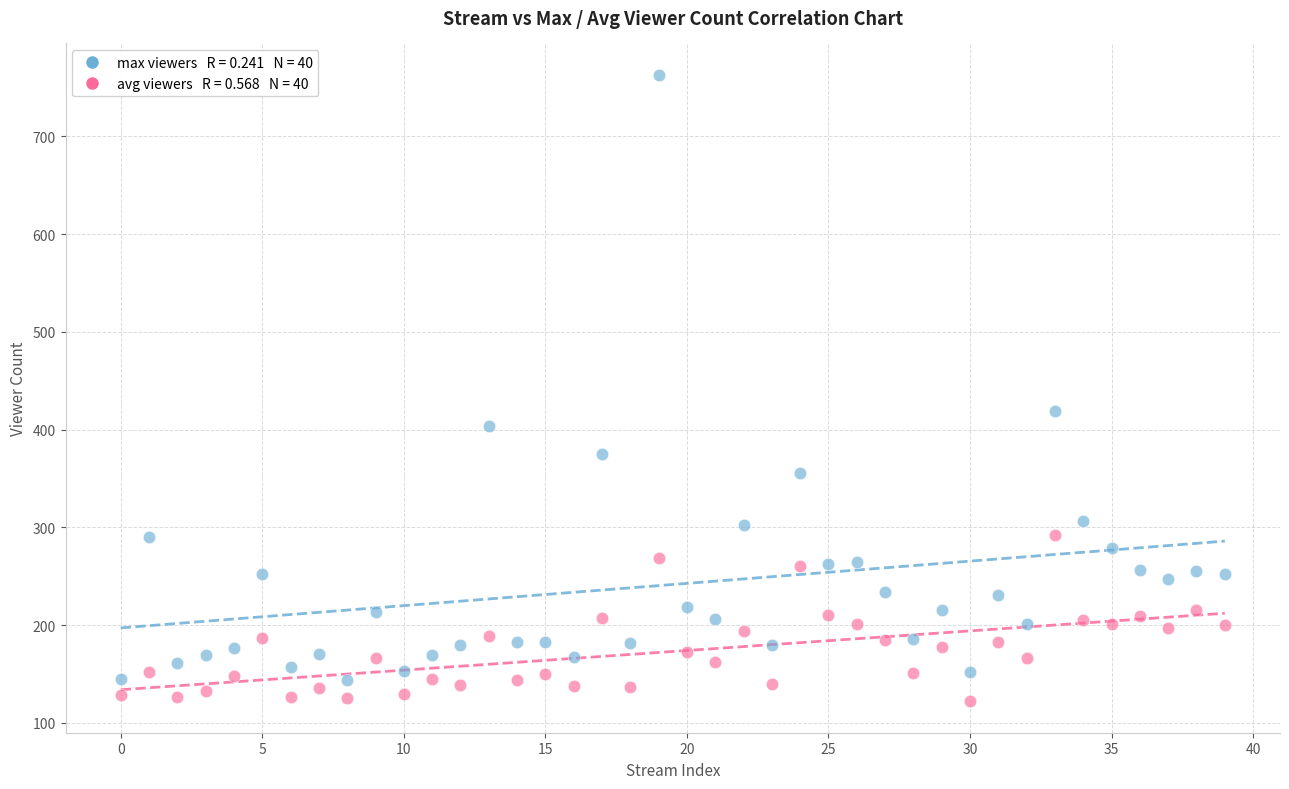

Across all data points, what is the range of Y values (max minus min)?

641